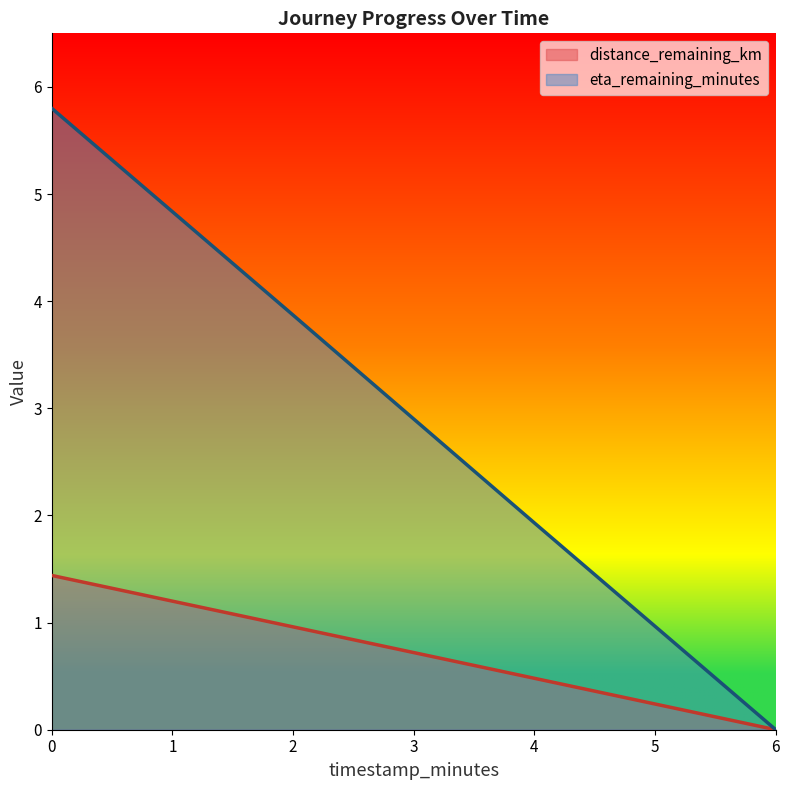

List the series in order of their overall mean, highest first.

eta_remaining_minutes, distance_remaining_km